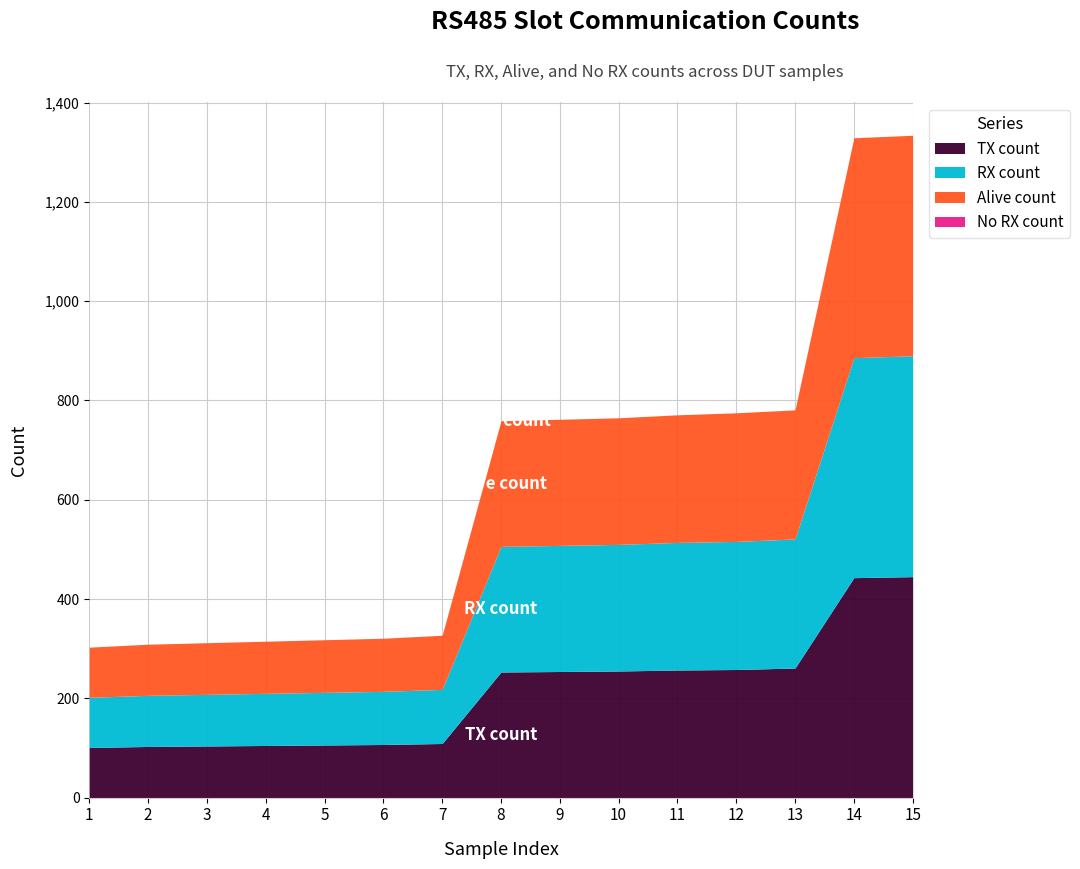

At which category is the sum across all series the highest?

15